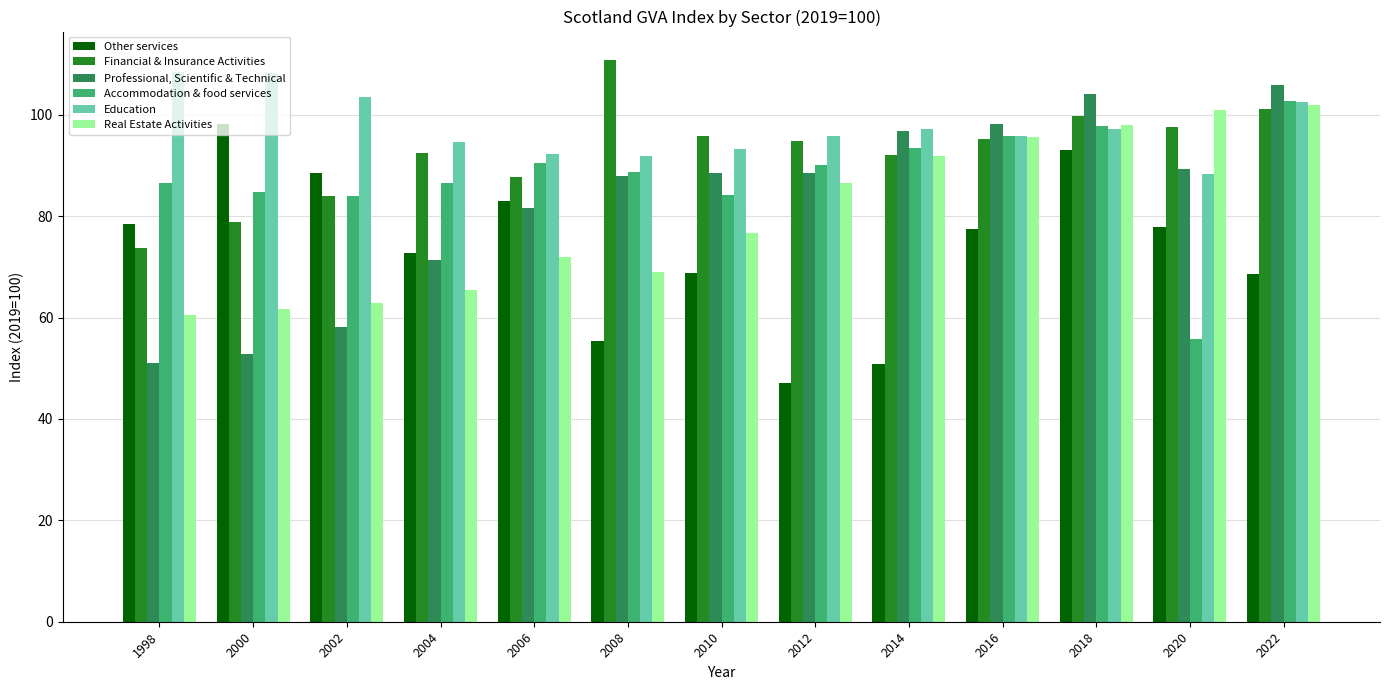

Rank the categories by Real Estate Activities value from highest to lowest.

2022, 2020, 2018, 2016, 2014, 2012, 2010, 2006, 2008, 2004, 2002, 2000, 1998